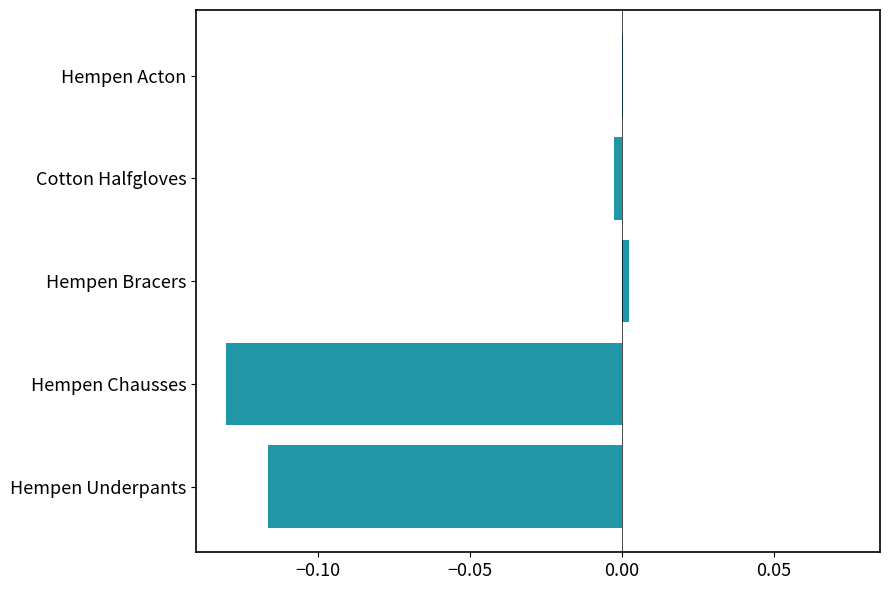

Which has a higher value, Cotton Halfgloves or Hempen Underpants?

Cotton Halfgloves